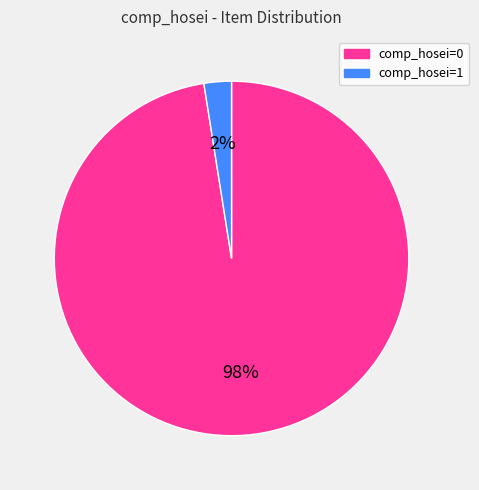

True or false: comp_hosei=0 accounts for 10% of the total.

False